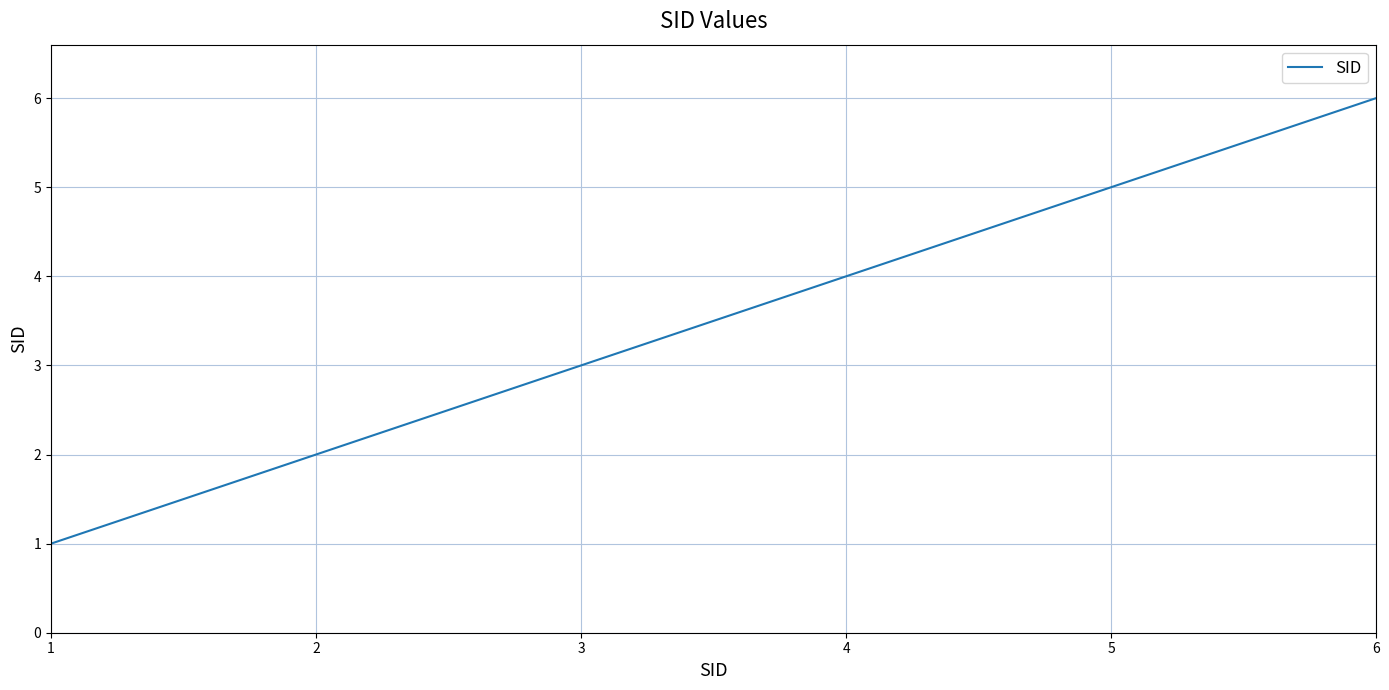

True or false: the data shows 1 at 1.

True